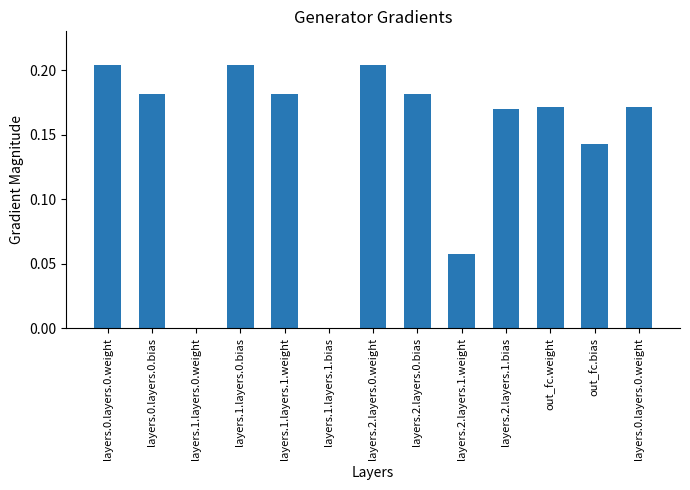

Reading left to right, transcribe all the data shown in this chart.

0.2	0.2	0.0	0.2	0.2	0.0	0.2	0.2	0.1	0.2	0.2	0.1	0.2